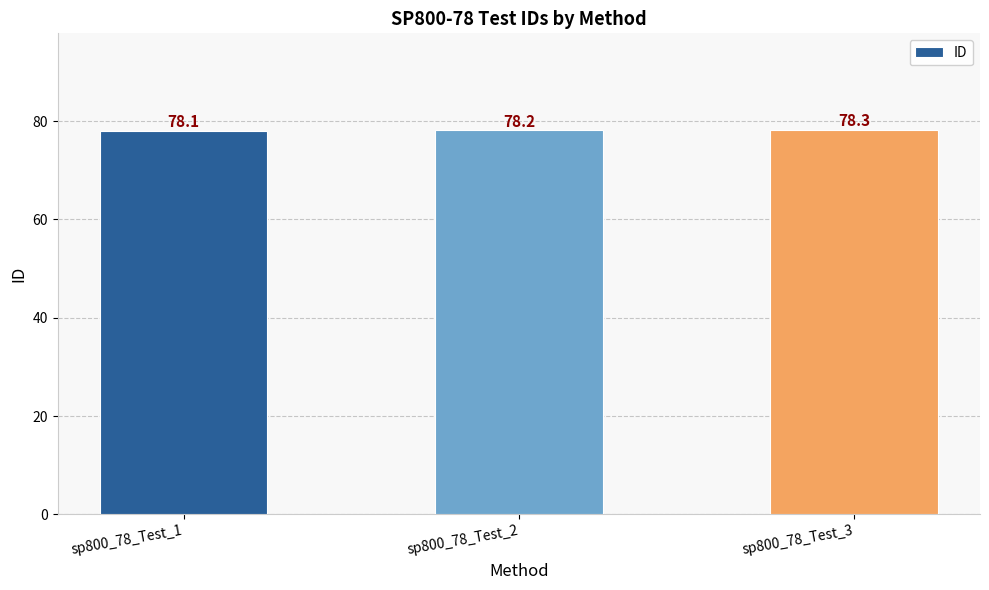

Between sp800_78_Test_1 and sp800_78_Test_3, which is larger?

sp800_78_Test_3